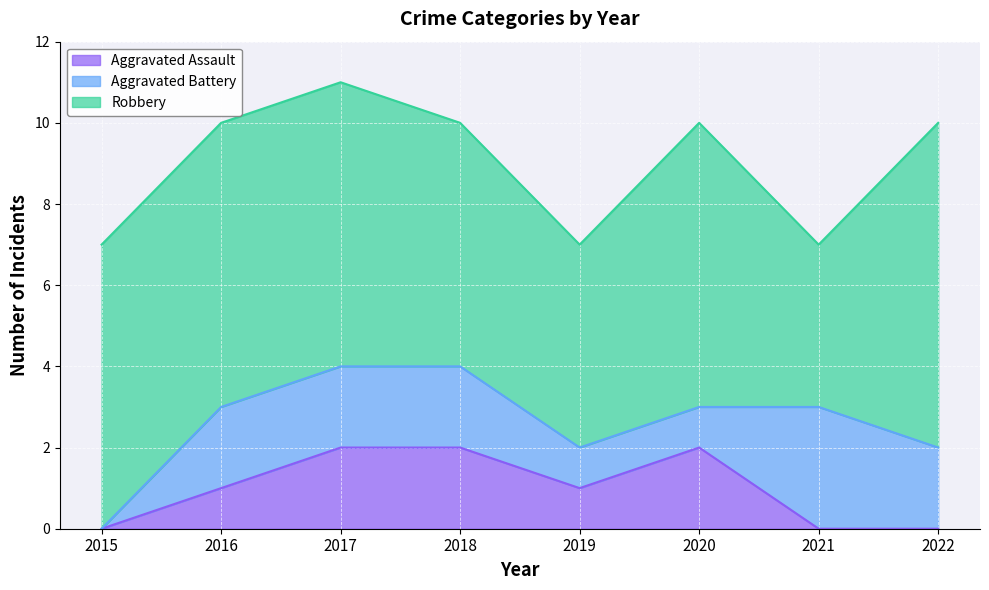

True or false: Aggravated Battery and Robbery intersect in this chart.

False